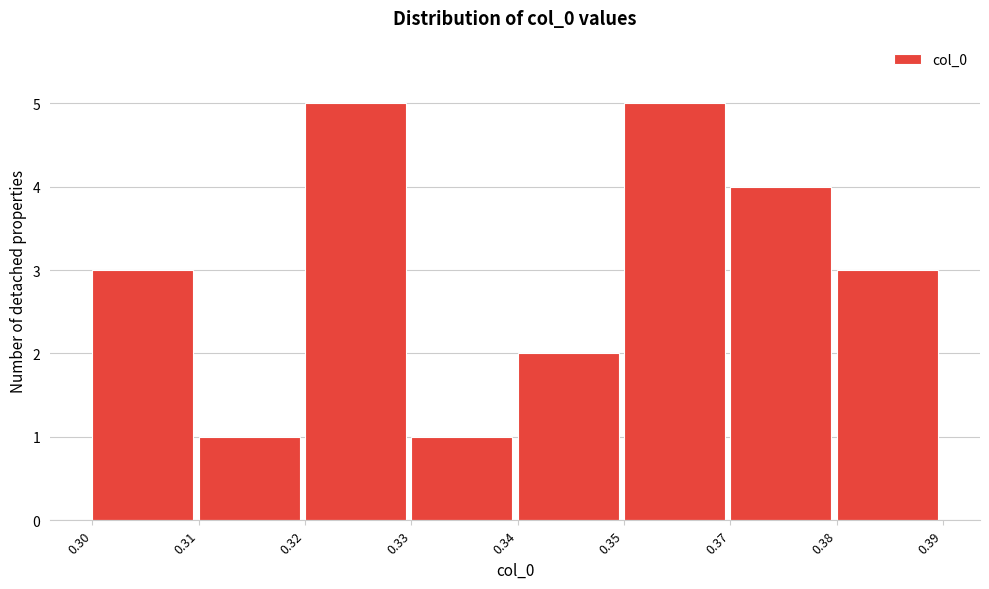

Reading left to right, list all the values displayed in this chart.

0.30=3	0.31=1	0.32=5	0.33=1	0.34=2	0.35=5	0.37=4	0.38=3